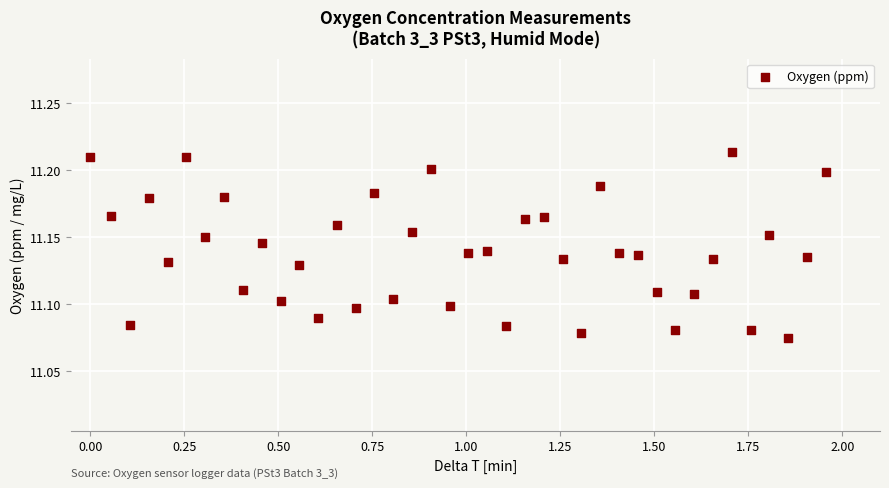

What is the range of X values (max minus min)?

2.0